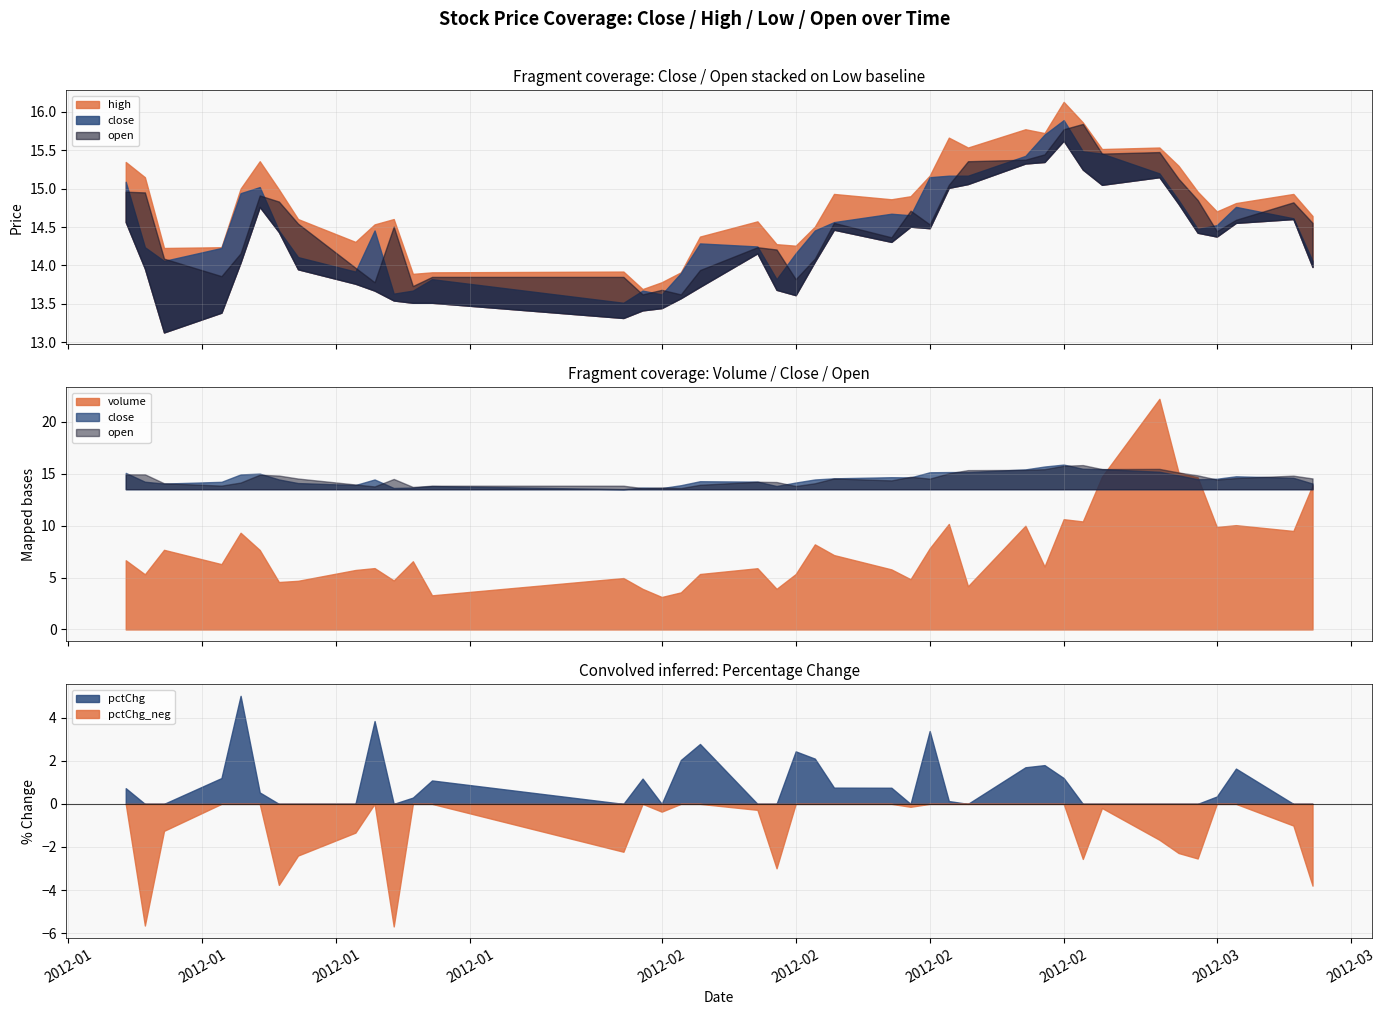

True or false: high and close cross at least once.

False